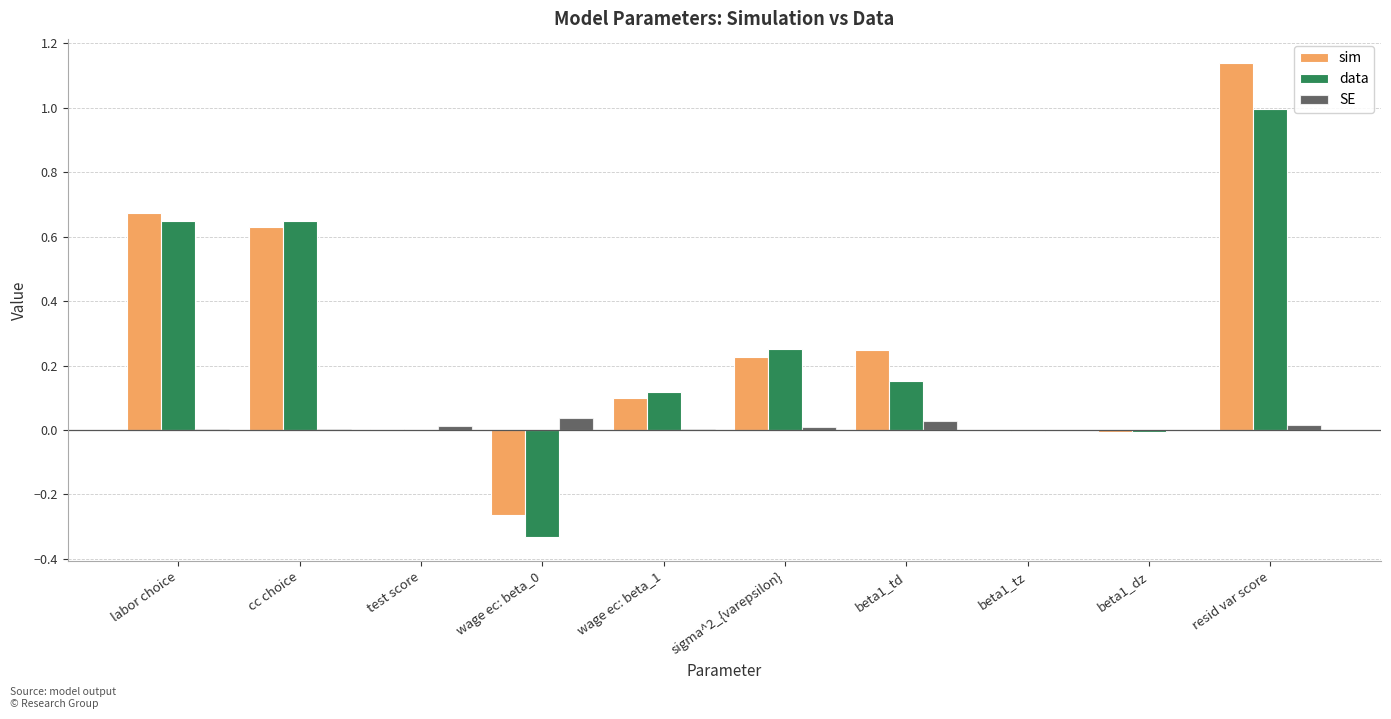

What is the sum of all sim values?

2.8